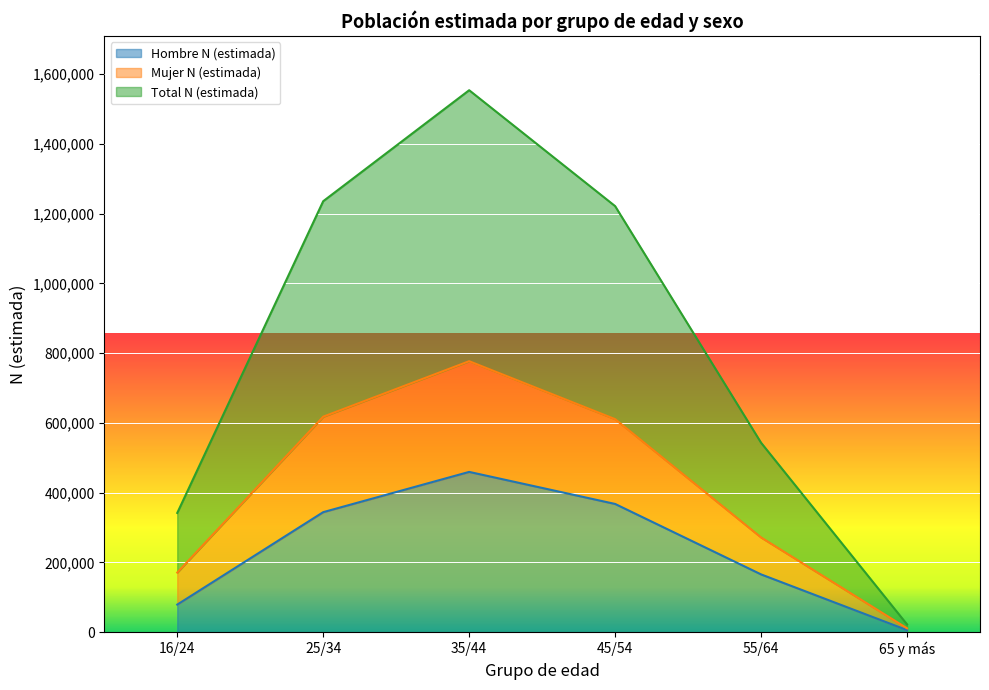

How many lines are shown in the chart?

3